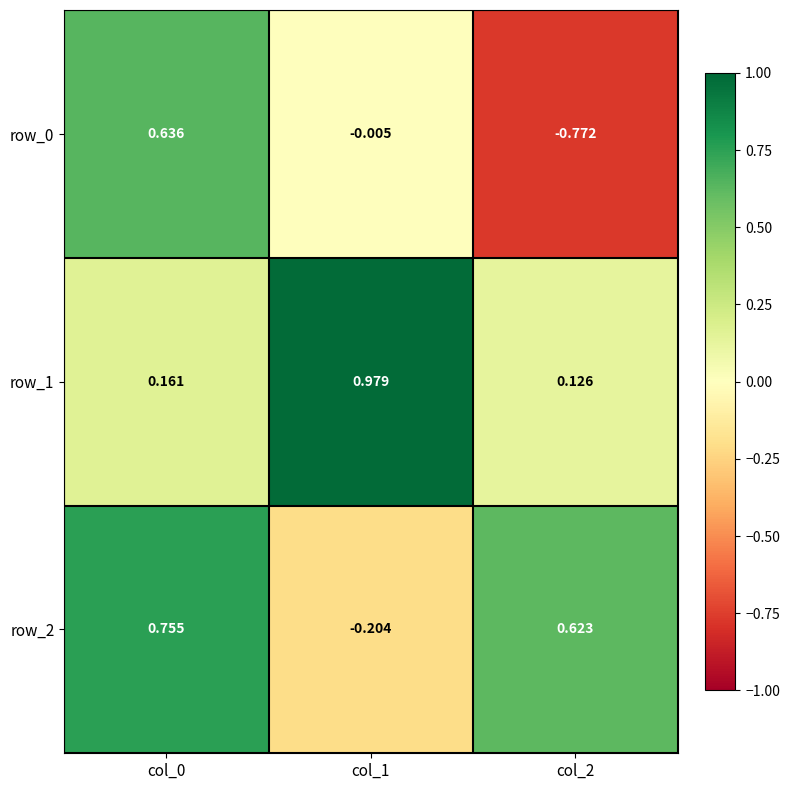

Is the value of row_0 at col_1 greater than the value of row_2 at col_1?

Yes